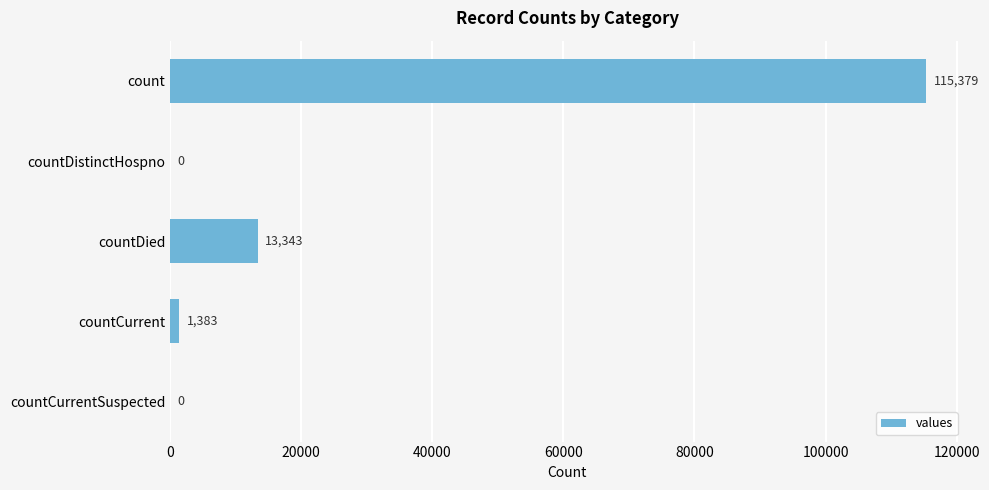

What is the sum of the values at countCurrent and count?

116762